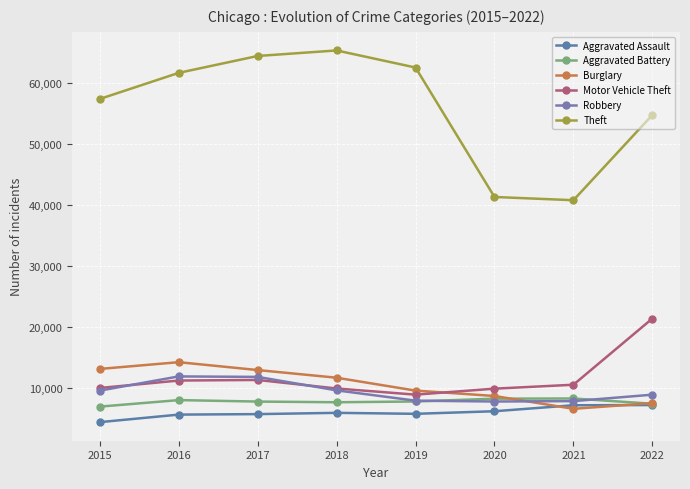

At which category does Robbery reach its first local peak?

2016